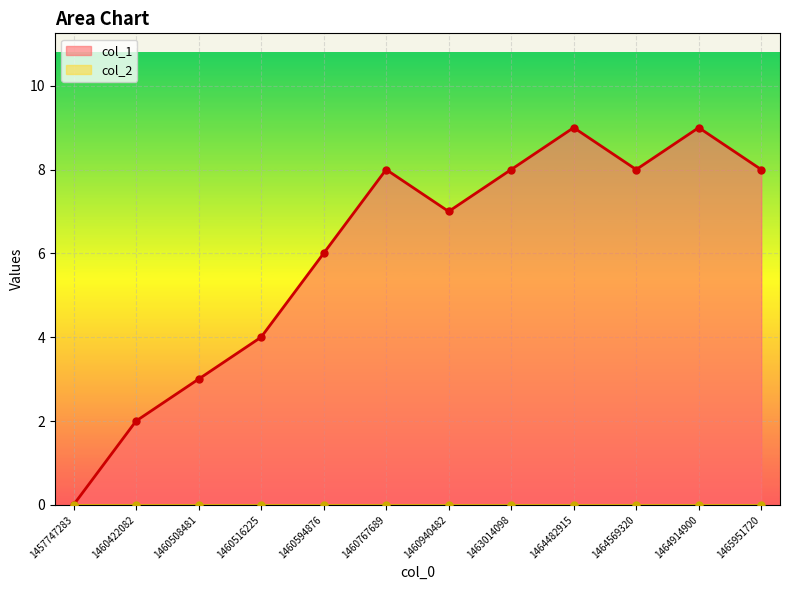

What is the change in value from 1460767689 to 1464914900?

+1